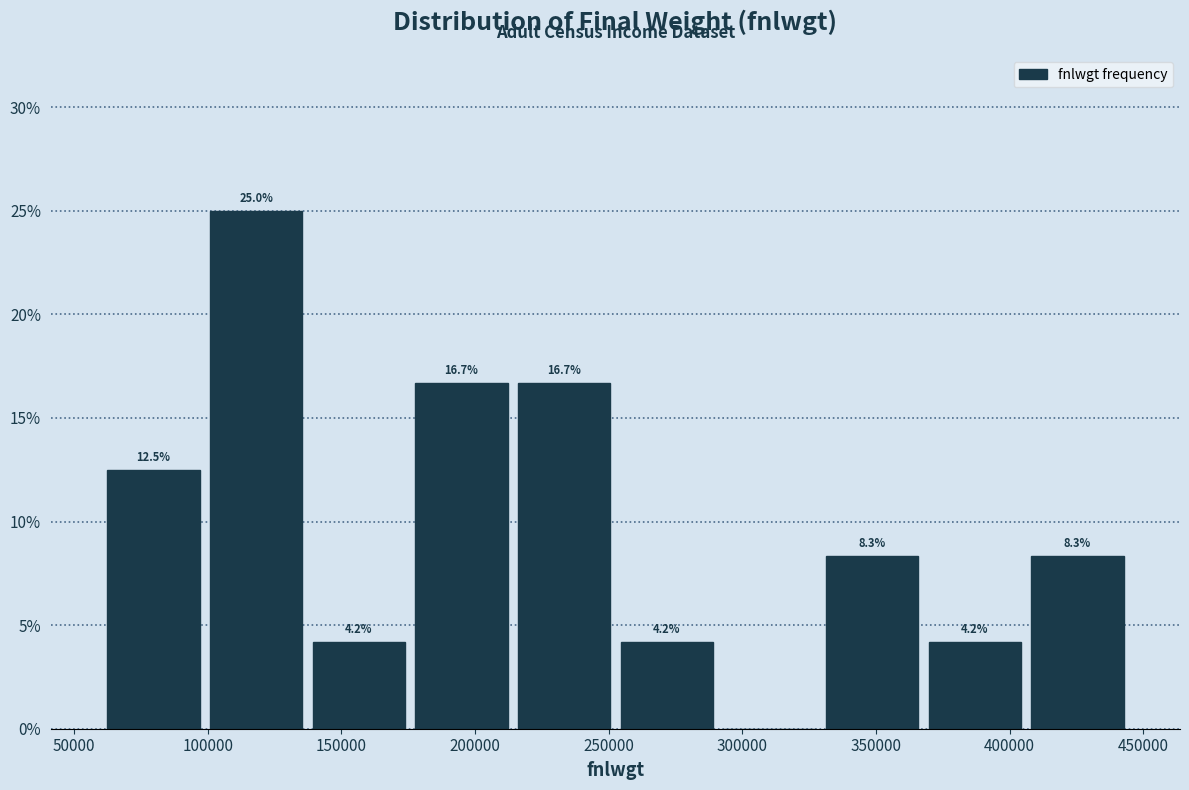

Over which range of the x-axis is the bar tallest?

100000 to 135000